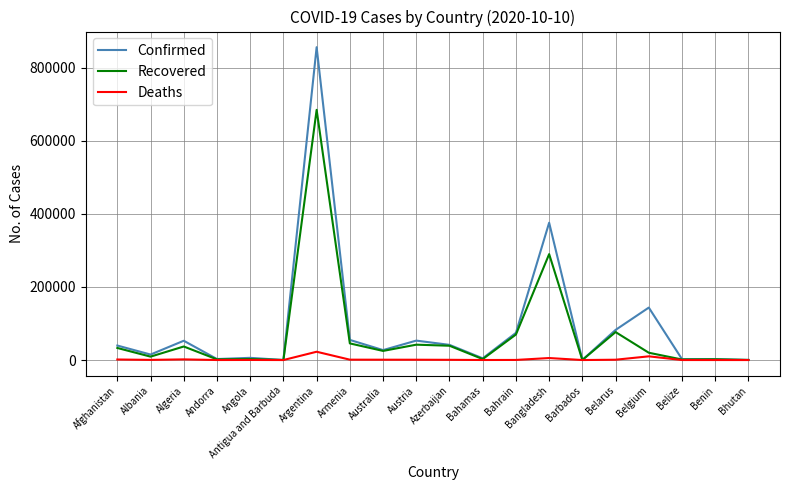

What position from the left is Bahrain?

13